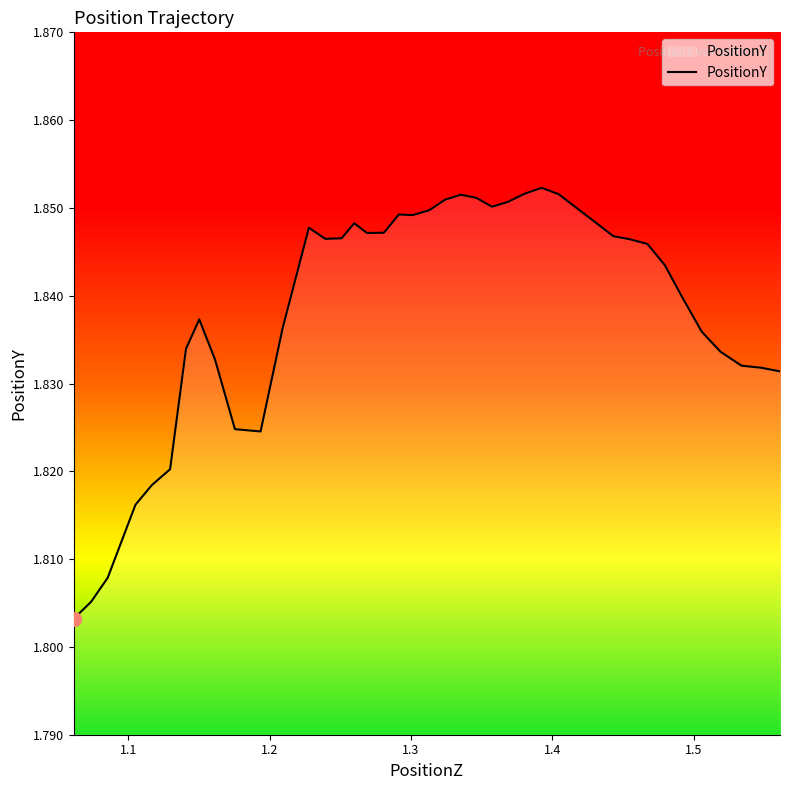

Reading left to right, extract all data points from this chart.

1.8	1.8	1.8	1.8	1.8	1.8	1.8	1.8	1.8	1.8	1.8	1.8	1.8	1.8	1.8	1.8	1.8	1.8	1.8	1.8	1.8	1.9	1.9	1.9	1.9	1.9	1.9	1.9	1.9	1.9	1.8	1.8	1.8	1.8	1.8	1.8	1.8	1.8	1.8	1.8